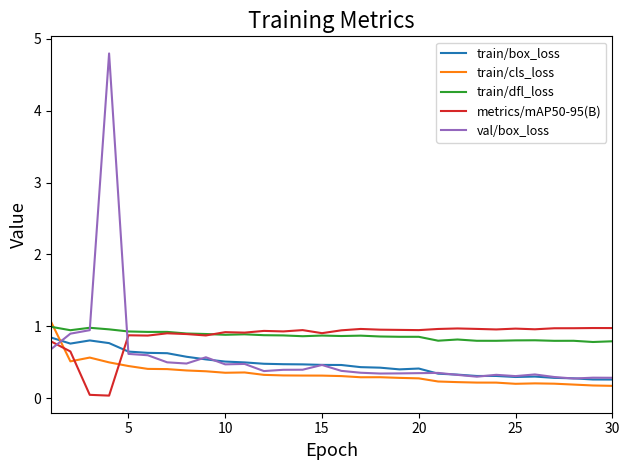

What are all the series names shown in the legend?

train/box_loss, train/cls_loss, train/dfl_loss, metrics/mAP50-95(B), val/box_loss